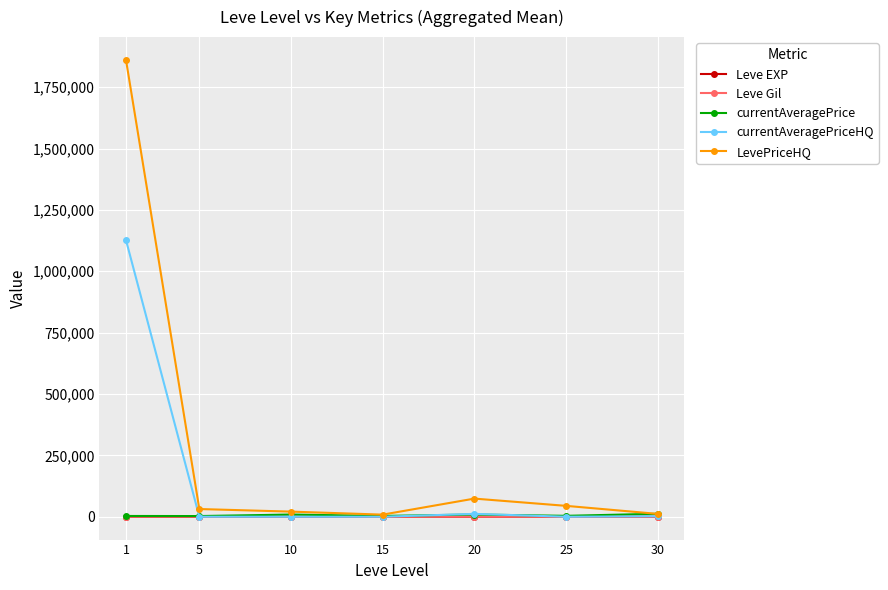

How many lines are shown in the chart?

5